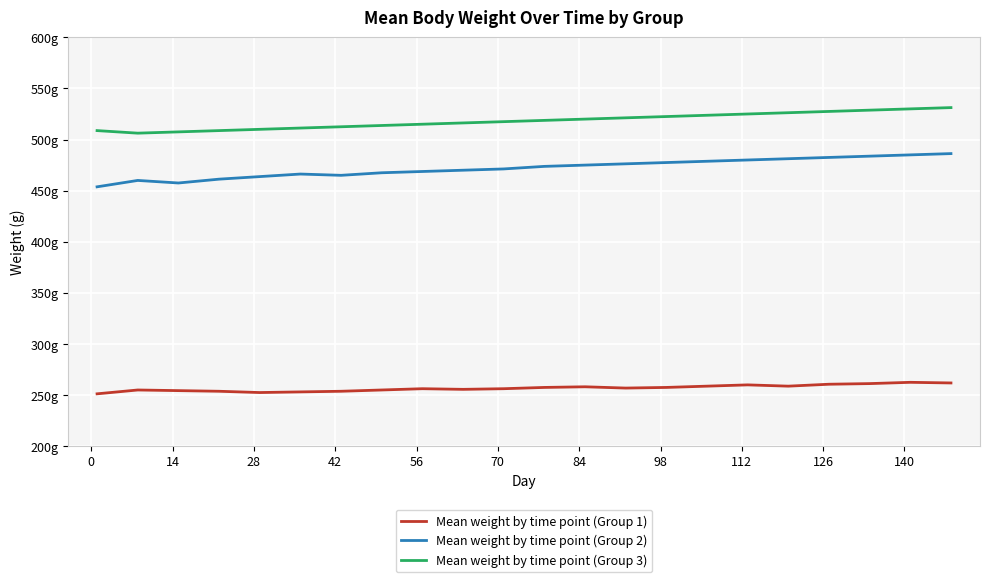

True or false: Mean weight by time point (Group 2) and Mean weight by time point (Group 3) cross at least once.

False